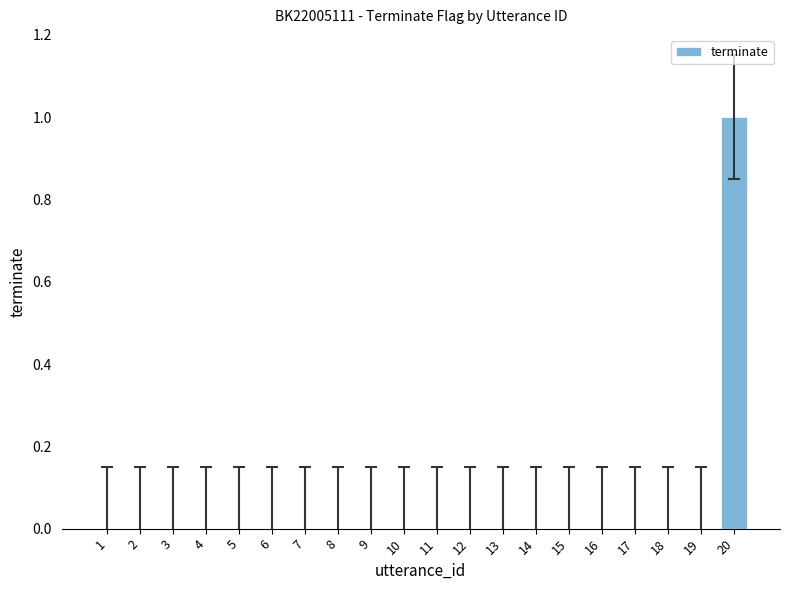

Which category has the highest value across all series?

20